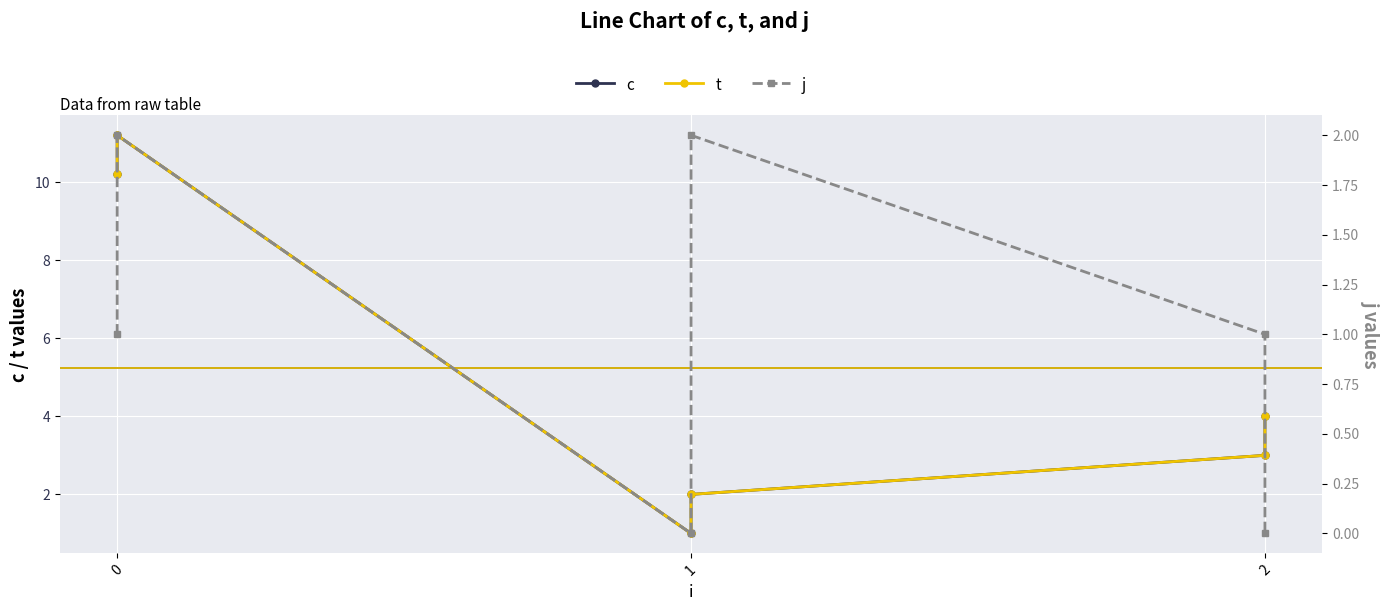

What is the value of the c point at the 2nd from the left?

11.2